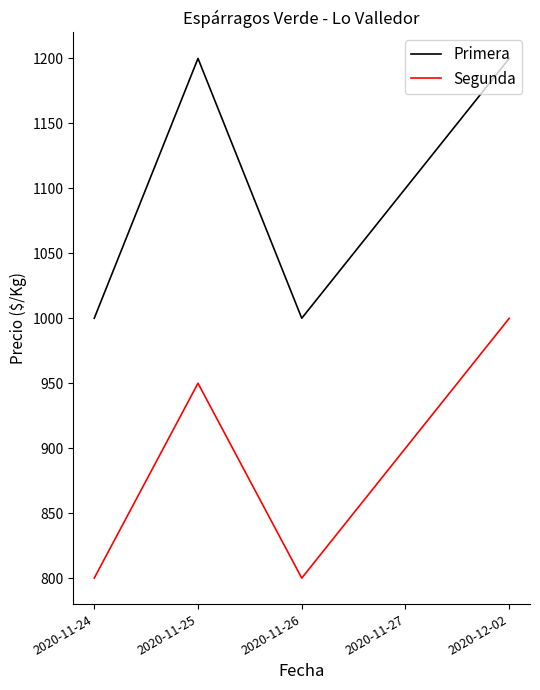

Reading right to left, extract all data points from this chart.

Primera: 2020-12-02=1200	2020-11-27=1100	2020-11-26=1000	2020-11-25=1200	2020-11-24=1000
Segunda: 2020-12-02=1000	2020-11-27=900	2020-11-26=800	2020-11-25=950	2020-11-24=800